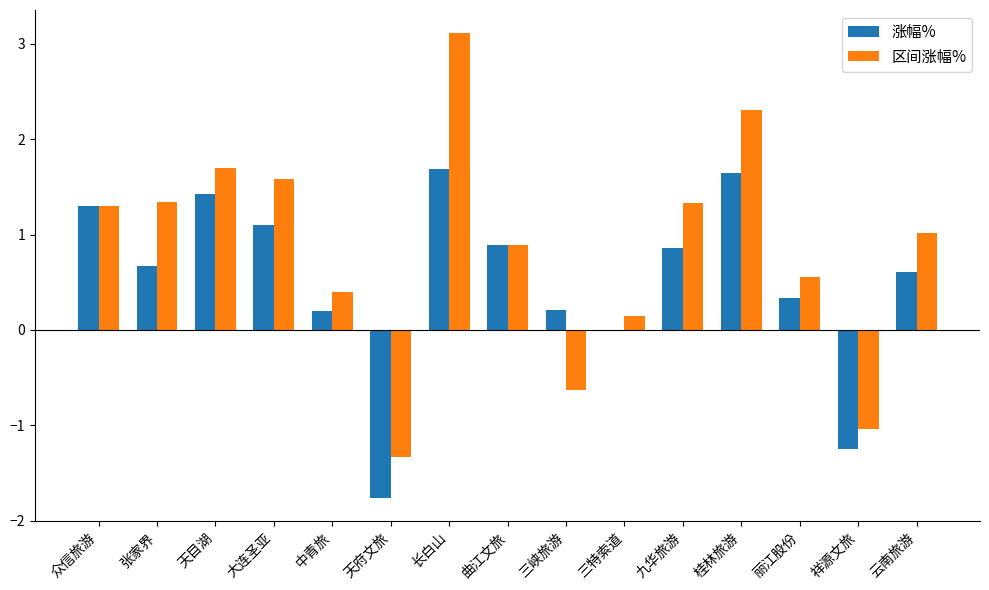

At which label does 区间涨幅% reach its peak?

长白山